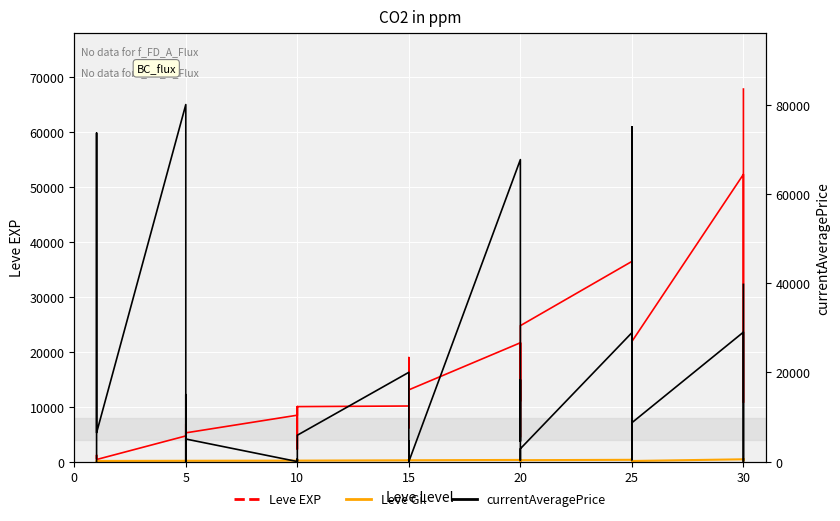

Does the chart display data point markers on the line(s)?

No